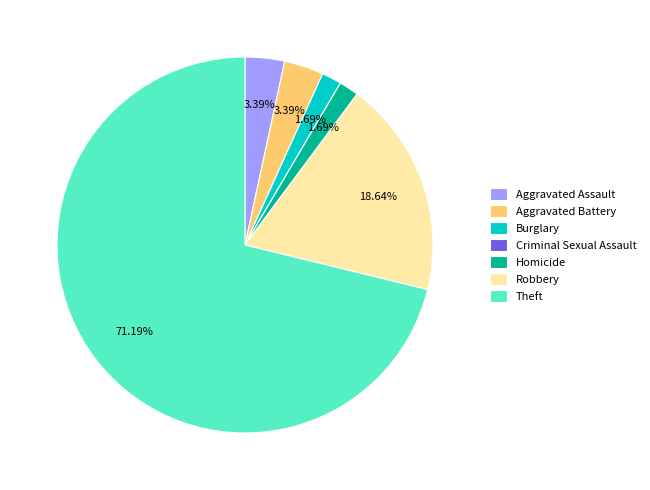

To the nearest percent, what is the average slice percentage?

14%